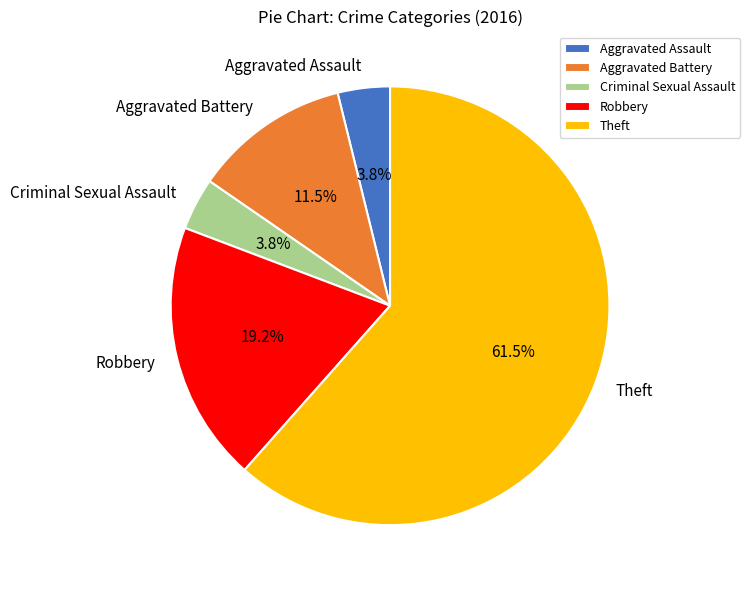

Does Theft account for over 50% of the chart?

Yes